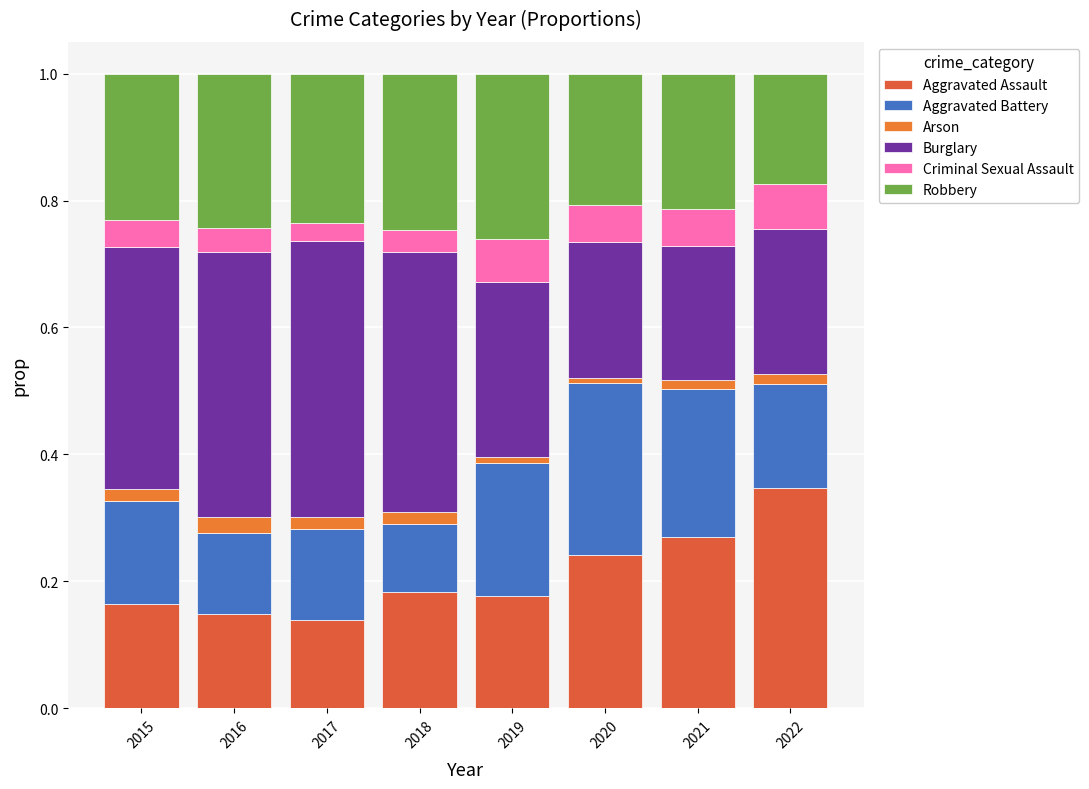

Count the number of categories in the chart.

8